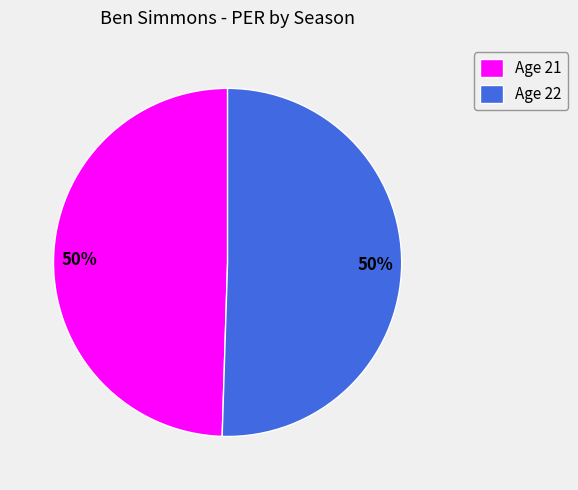

How many slices are in this pie chart?

2